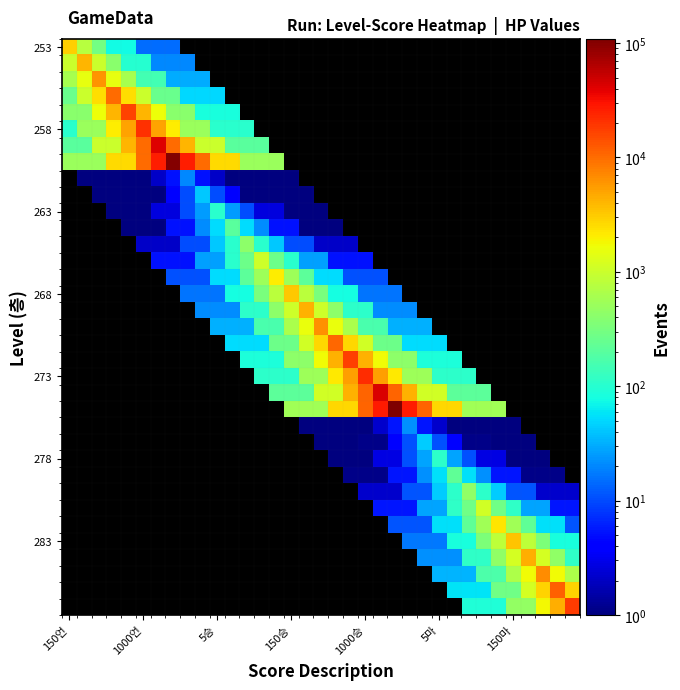

At how many categories does at least one series exceed 47457?

2